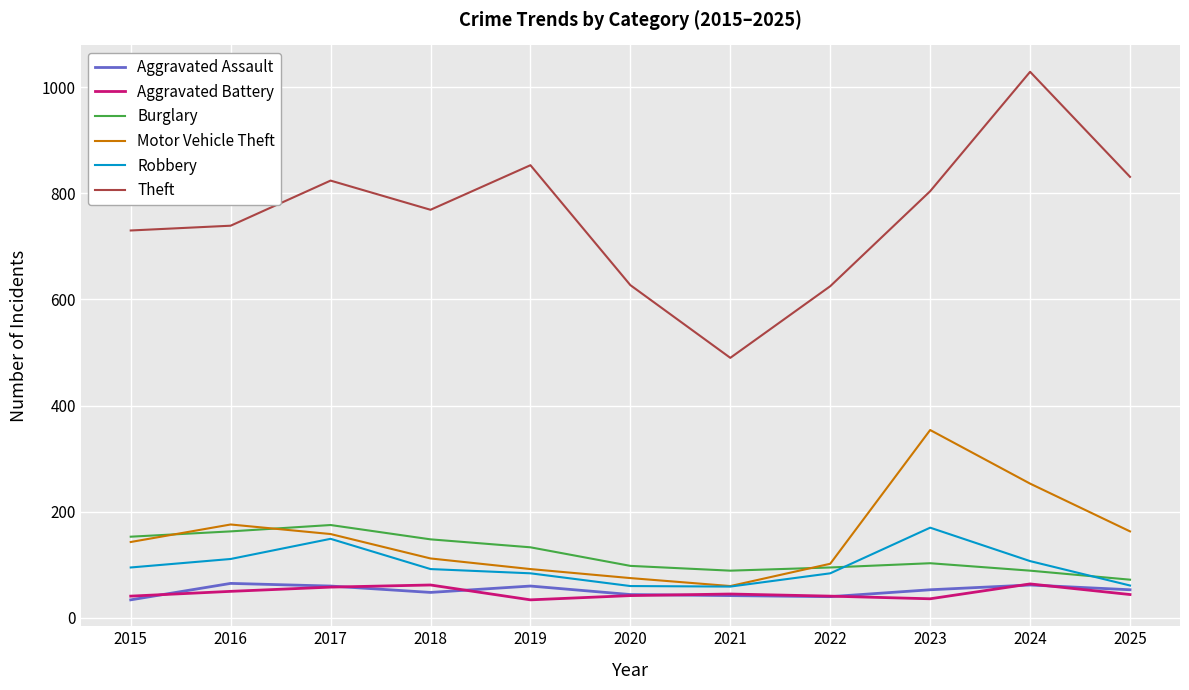

What is the sum of all Motor Vehicle Theft values?

1688